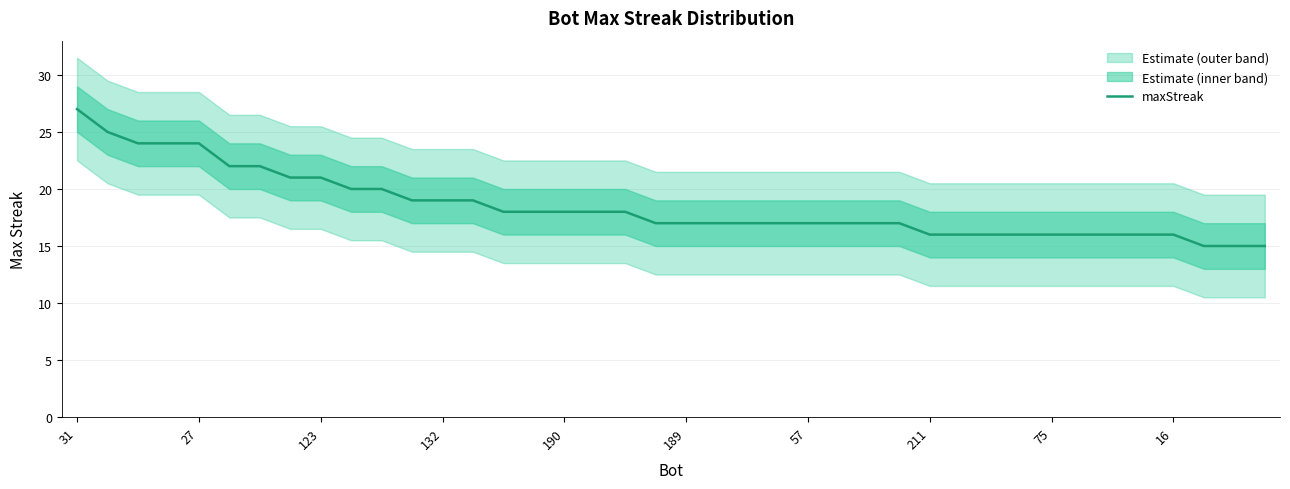

The value at 25 is 17. True or false?

True